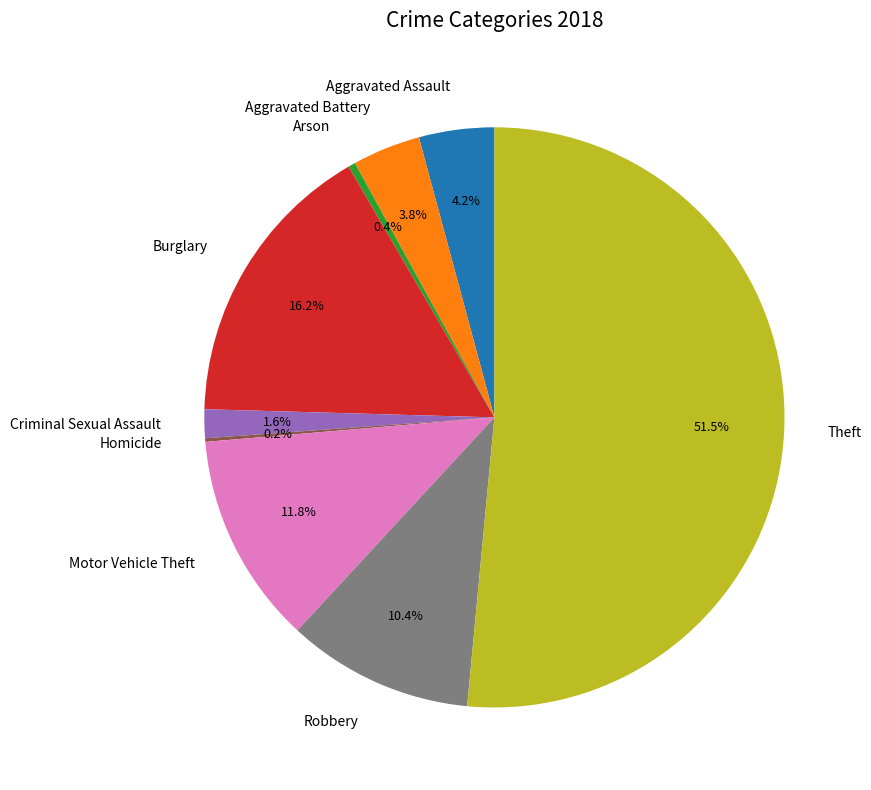

What is the ratio of the value at Aggravated Assault to the value at Criminal Sexual Assault?

2.6